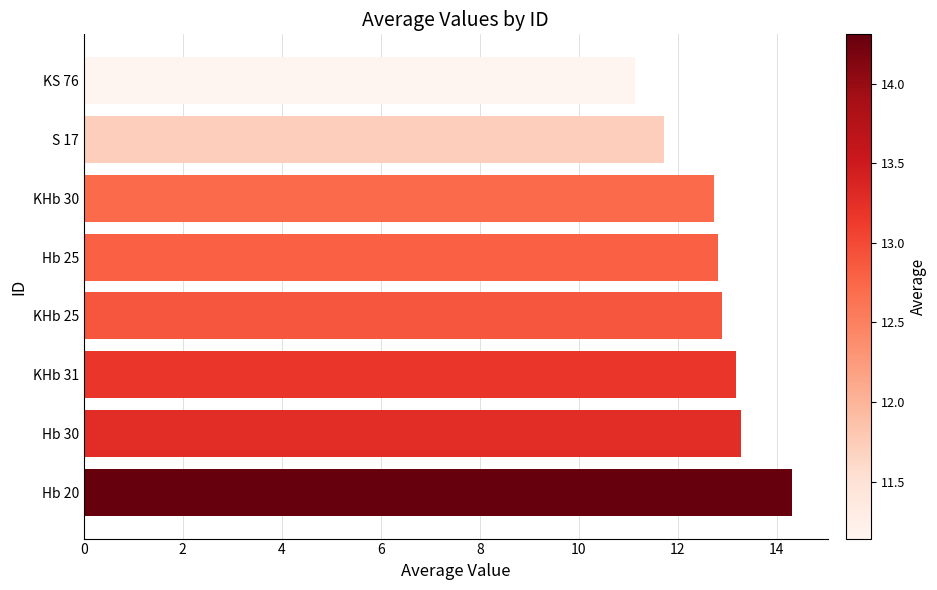

Are the bars grouped side by side (vs. stacked)?

No